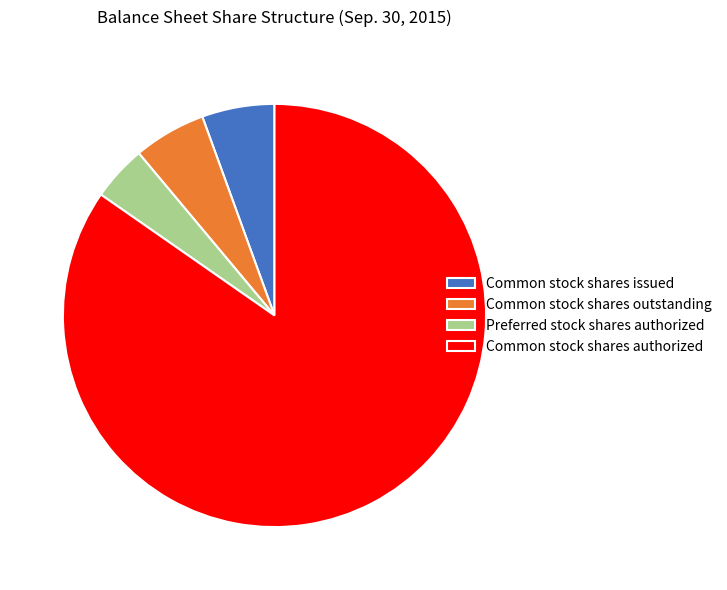

What is the largest slice in the pie chart?

Common stock shares authorized